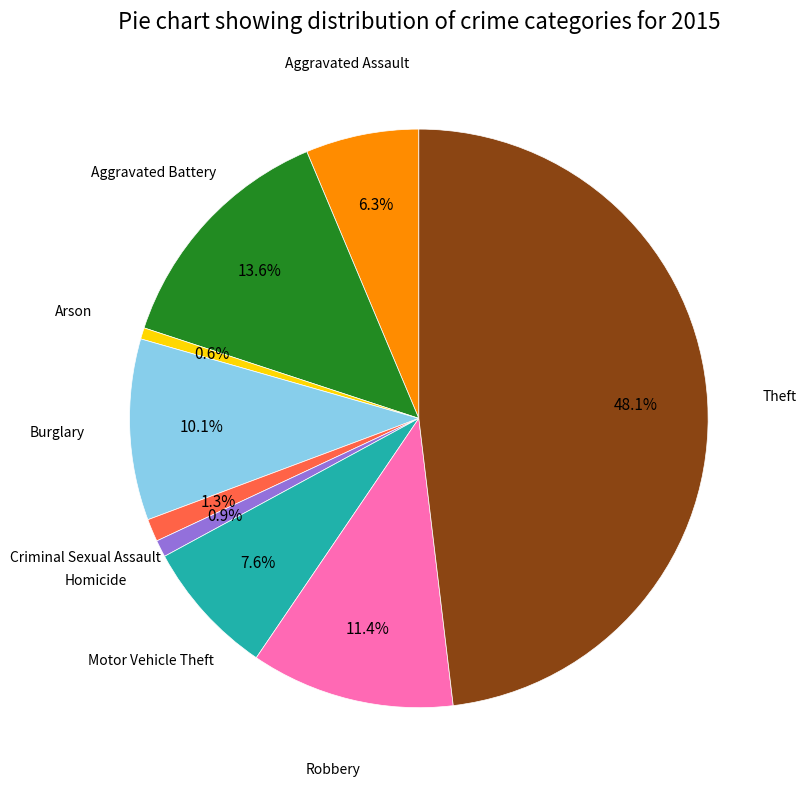

Is there a majority slice in this chart?

No